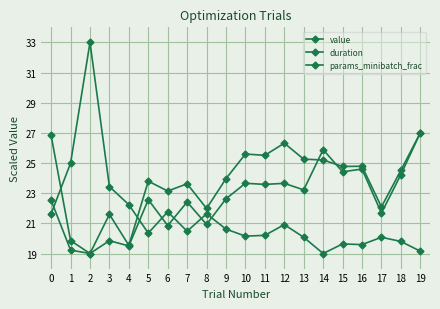

True or false: params_minibatch_frac and duration intersect in this chart.

True